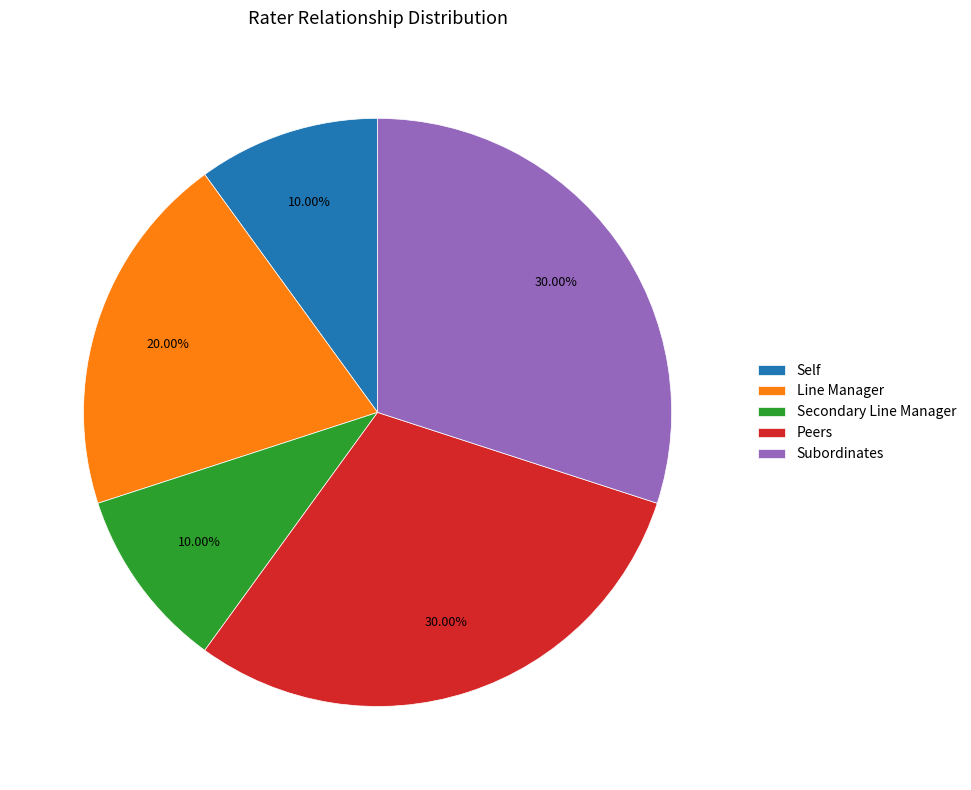

Does any single category account for the majority?

No